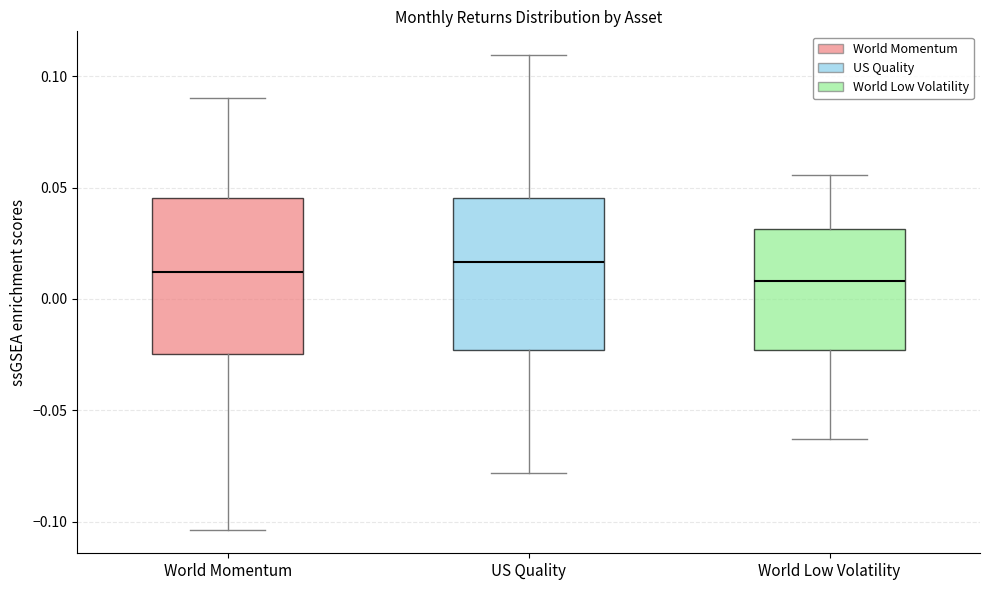

Reading left to right, read every box against the y-axis: the position of its median line, the range the box covers, and the ends of its whiskers. The values are not printed on the chart, so give them approximately, as read against the axis.

World Momentum: median 0.010, box -0.025 to 0.045, whiskers -0.105 to 0.090
US Quality: median 0.015, box -0.025 to 0.045, whiskers -0.080 to 0.110
World Low Volatility: median 0.010, box -0.025 to 0.030, whiskers -0.065 to 0.055